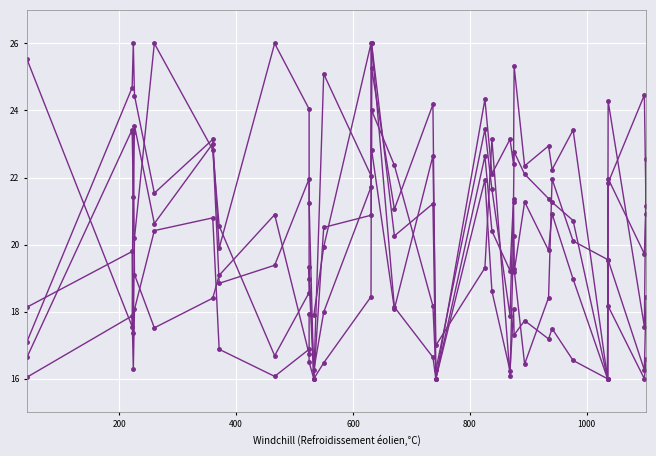

Which series ends up on top after the final intersection of col_7 and col_6?

col_6